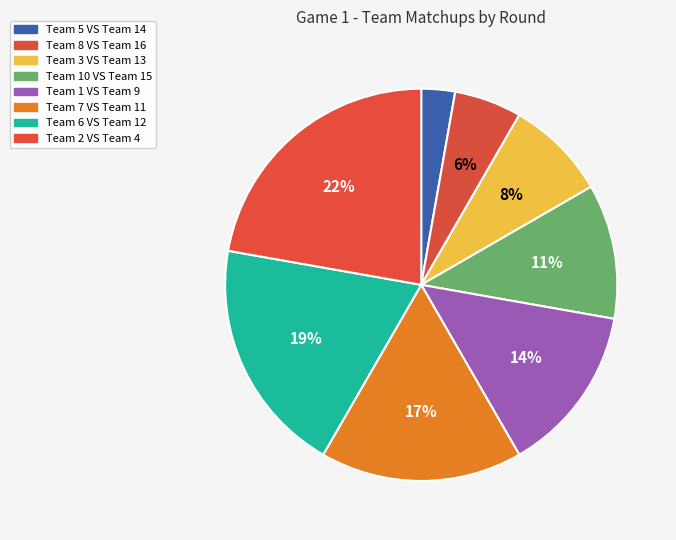

Count the number of slices in the pie.

8